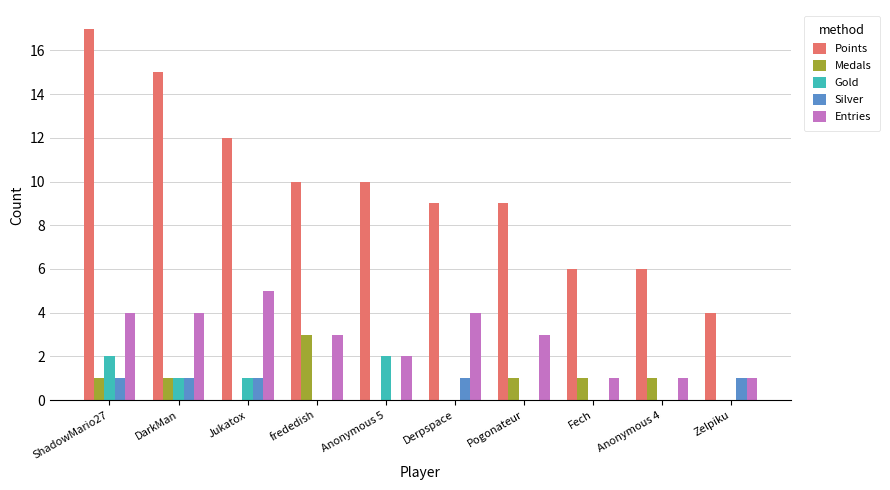

The value of Points at Derpspace is 14. True or false?

False